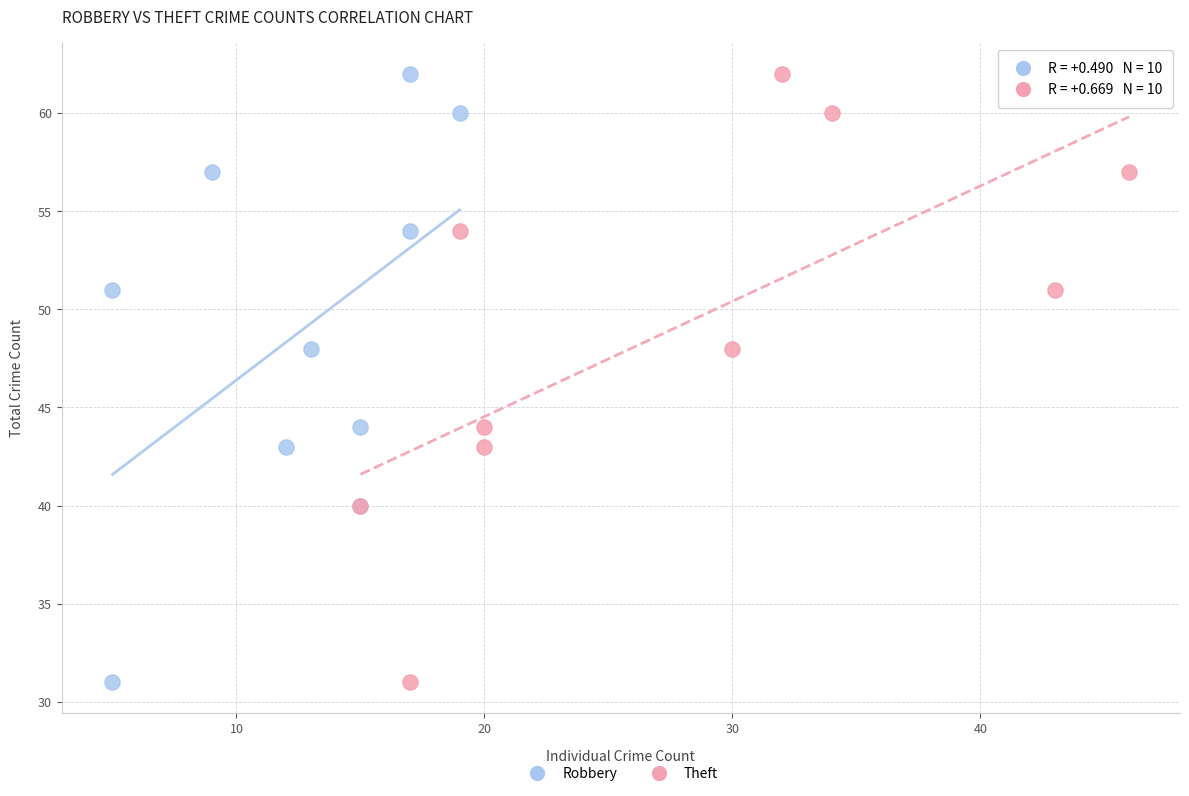

What are all the series names shown in the legend?

Robbery, Theft